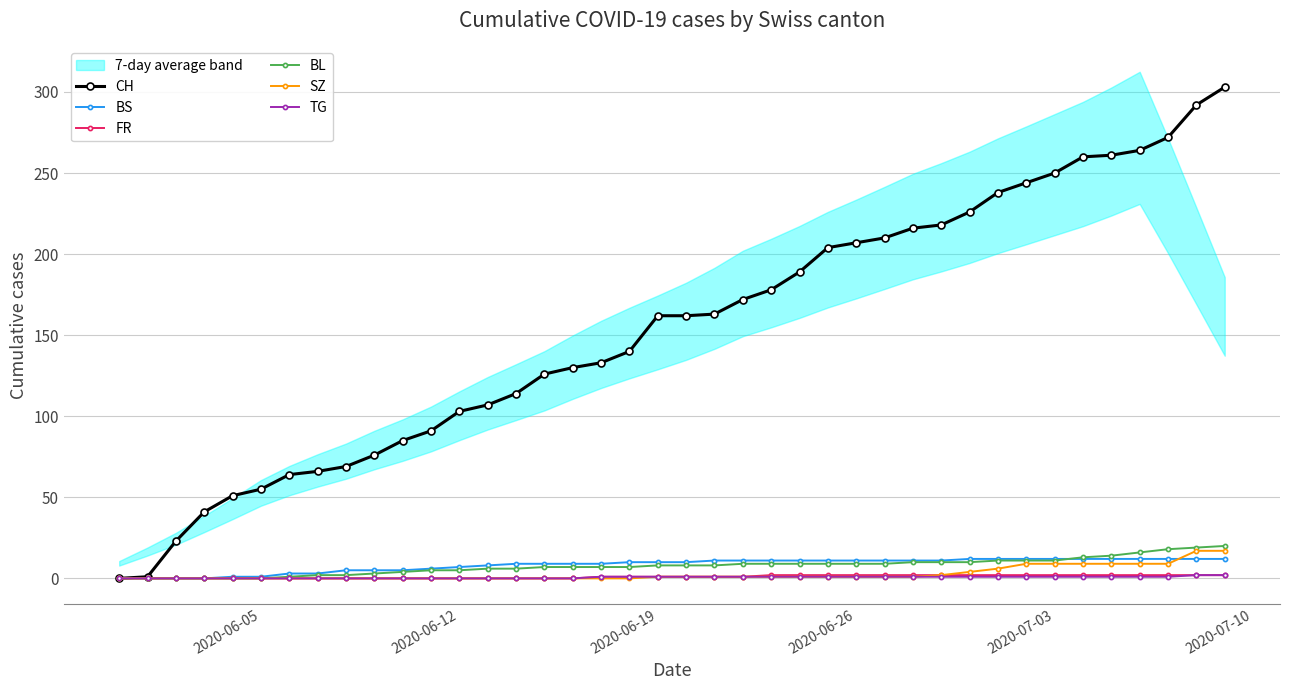

Count the TG values in the range 0 to 1.

38